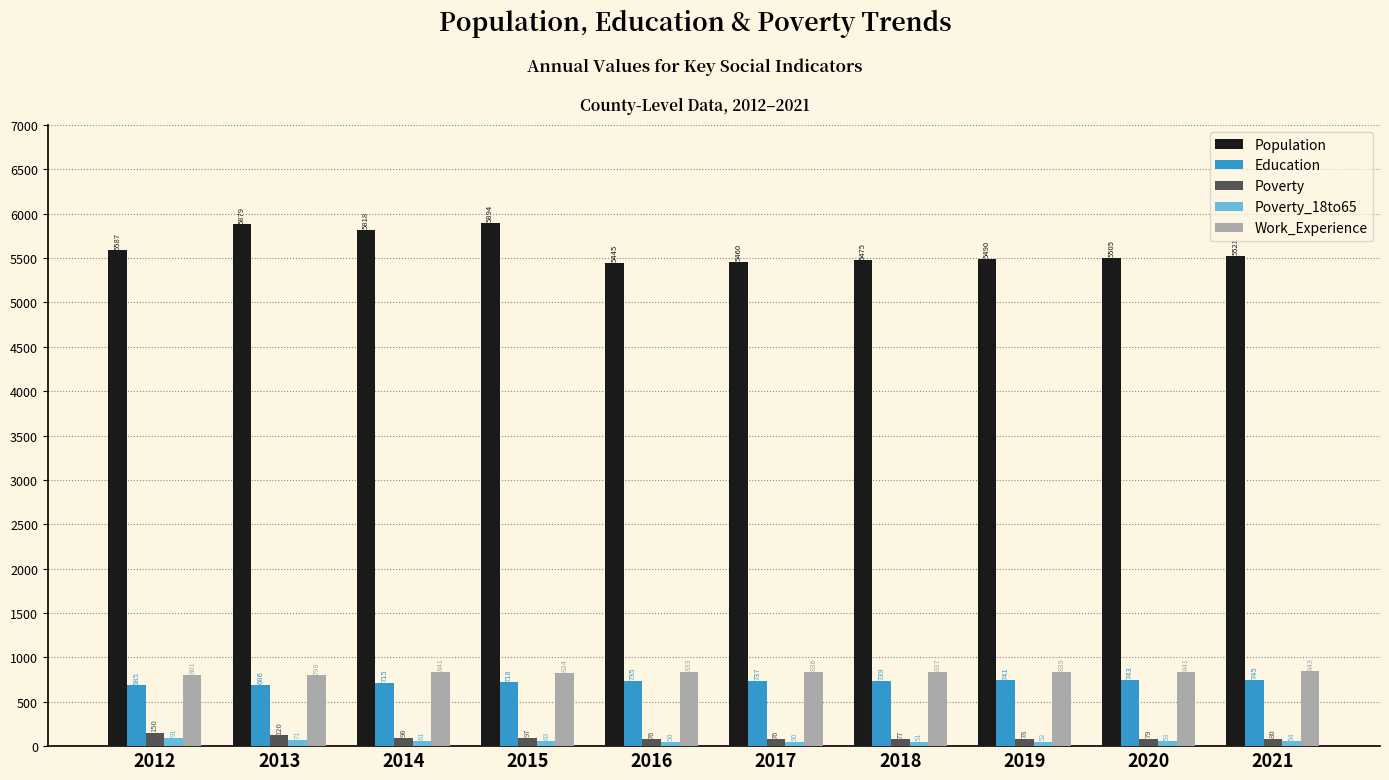

The value of Poverty at 2020 is 79. True or false?

True